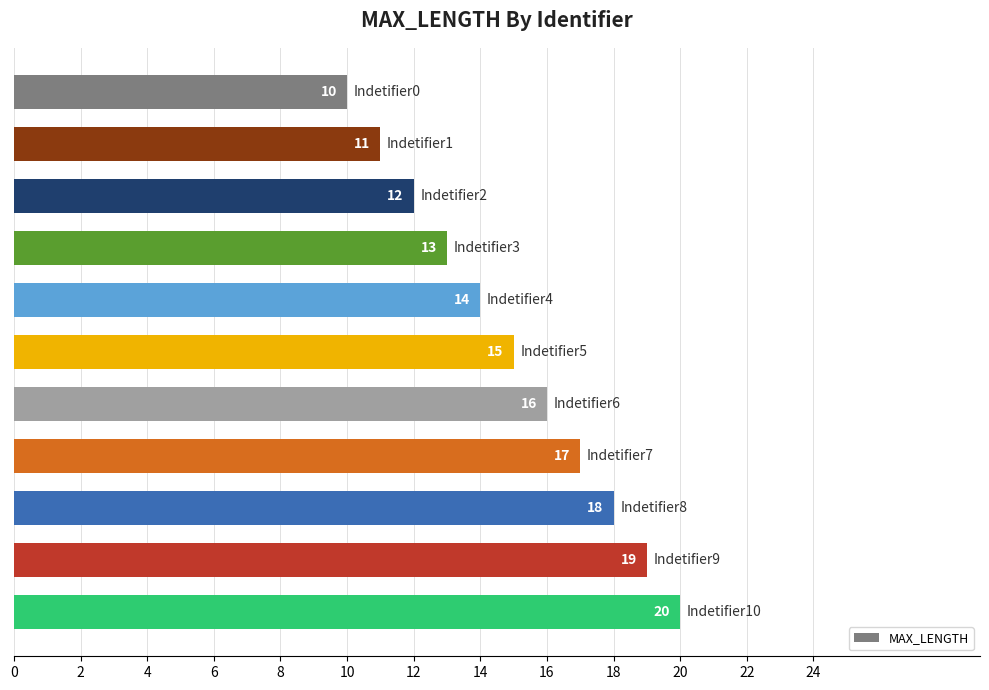

How many series are shown in this chart?

1